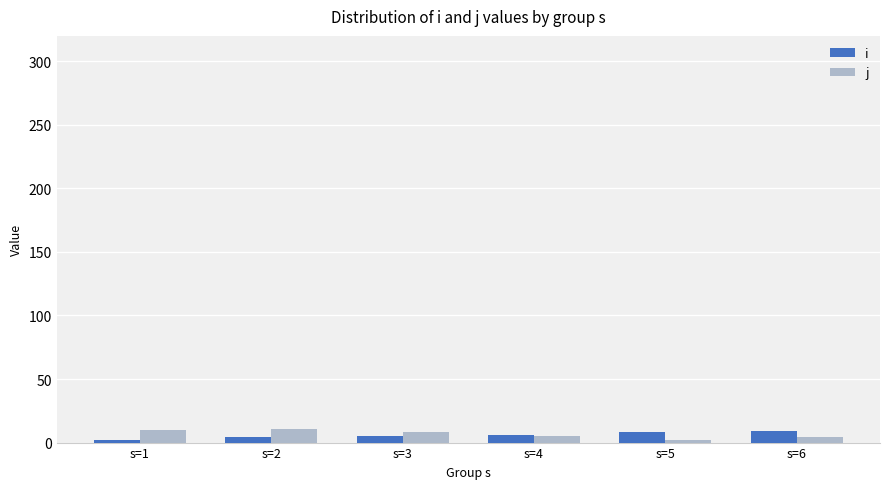

Rank the series at s=2 from highest to lowest value.

j, i